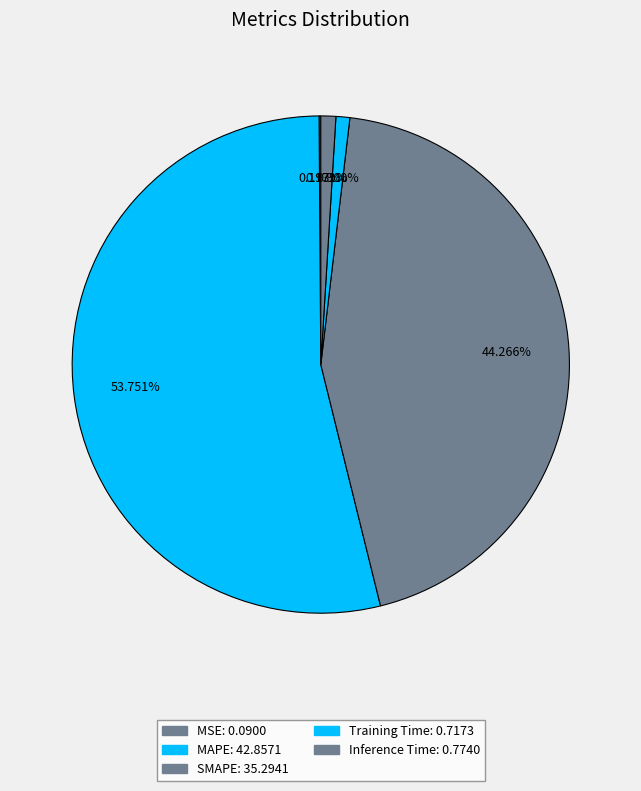

Is there a majority slice in this chart?

Yes